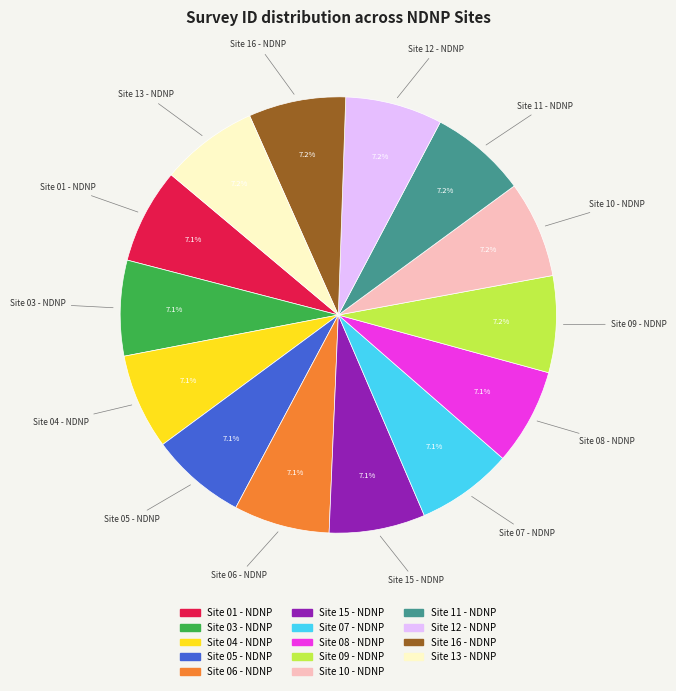

Is the sum of Site 04 - NDNP and Site 13 - NDNP greater than half?

No